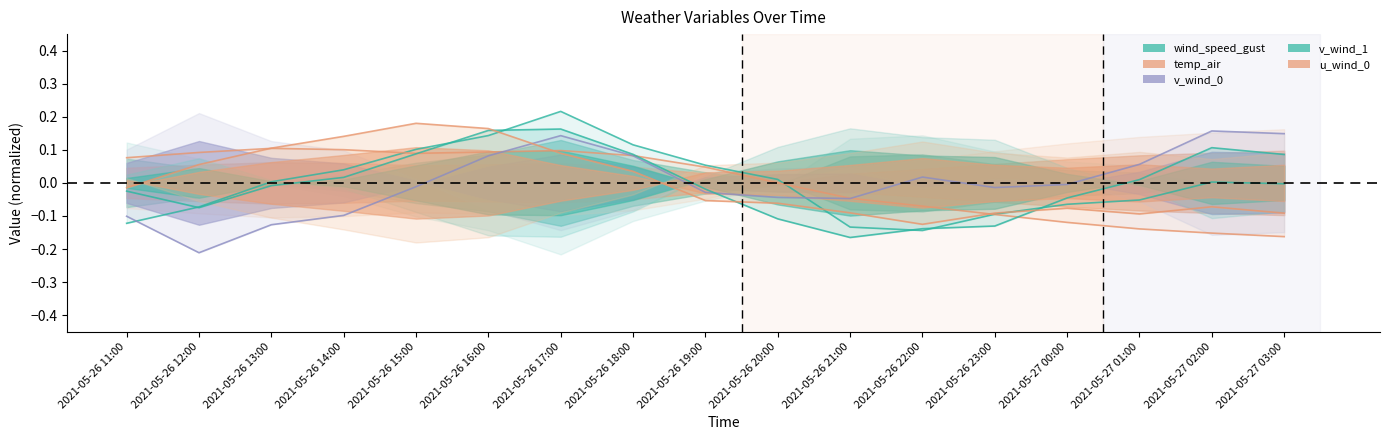

At 2021-05-26 16:00, list the series in order from smallest to largest.

v_wind_0, temp_air, wind_speed_gust, v_wind_1, u_wind_0